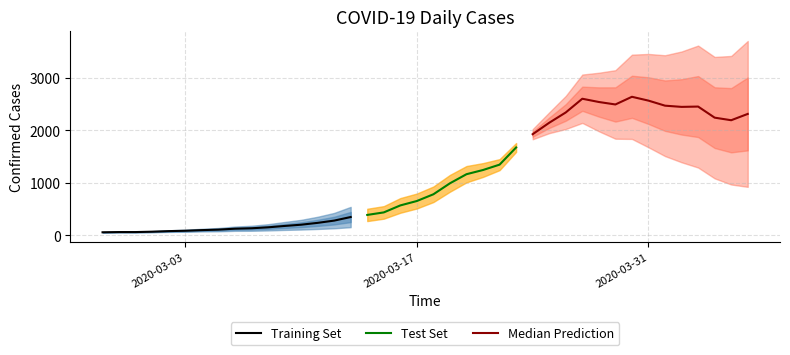

Reading left to right, transcribe all the data shown in this chart.

2020-02-27=61	2020-02-28=65	2020-02-29=65	2020-03-01=72	2020-03-02=83	2020-03-03=90	2020-03-04=102	2020-03-05=111	2020-03-06=129	2020-03-07=137	2020-03-08=155	2020-03-09=181	2020-03-10=205	2020-03-11=240	2020-03-12=283	2020-03-13=351	2020-03-14=391	2020-03-15=439	2020-03-16=572	2020-03-17=656	2020-03-18=784	2020-03-19=993	2020-03-20=1166	2020-03-21=1246	2020-03-22=1348	2020-03-23=1675	2020-03-24=1927	2020-03-25=2145	2020-03-26=2341	2020-03-27=2602	2020-03-28=2540	2020-03-29=2493	2020-03-30=2639	2020-03-31=2566	2020-04-01=2470	2020-04-02=2447	2020-04-03=2453	2020-04-04=2242	2020-04-05=2193	2020-04-06=2313